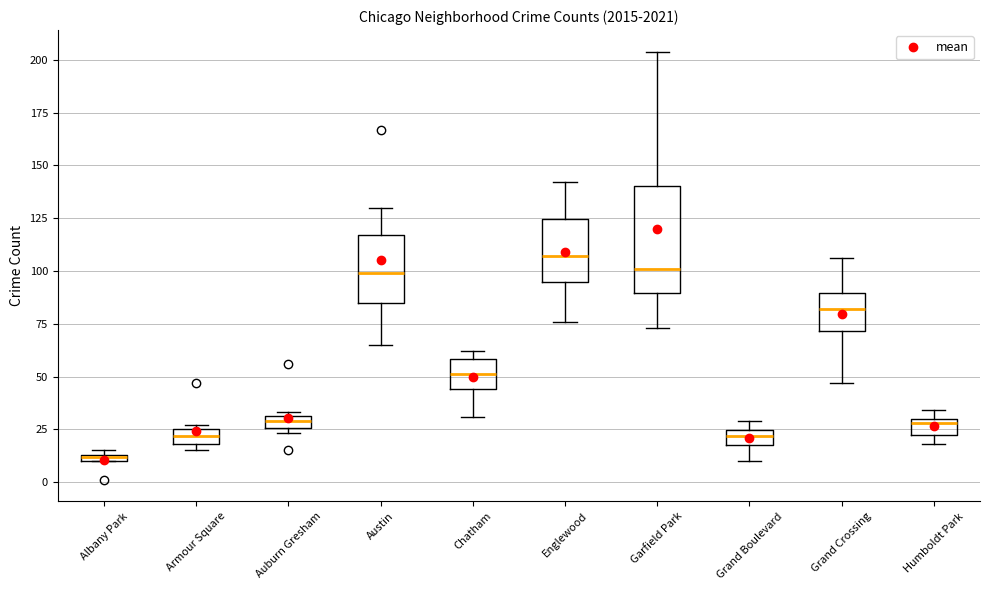

Which box's median line is the highest?

Englewood